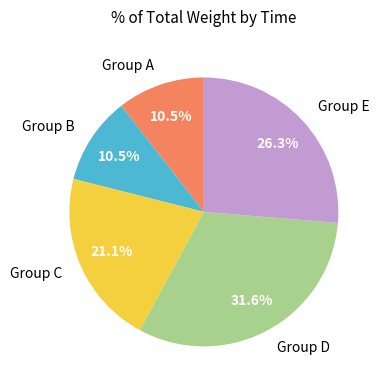

Is Group C the majority of the pie?

No